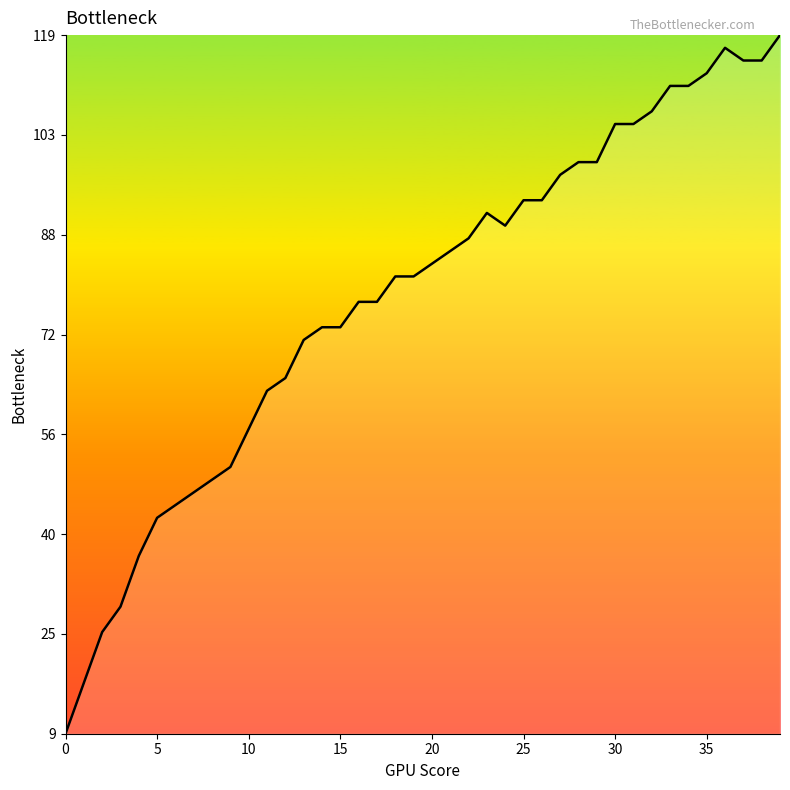

Does the chart have visible grid lines?

No